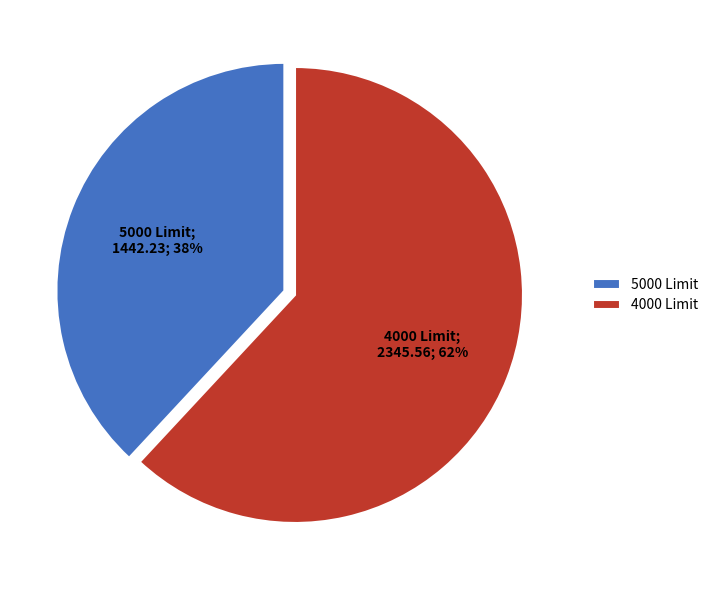

Approximately how many times larger is the value at 5000 Limit compared to 4000 Limit?

0.6